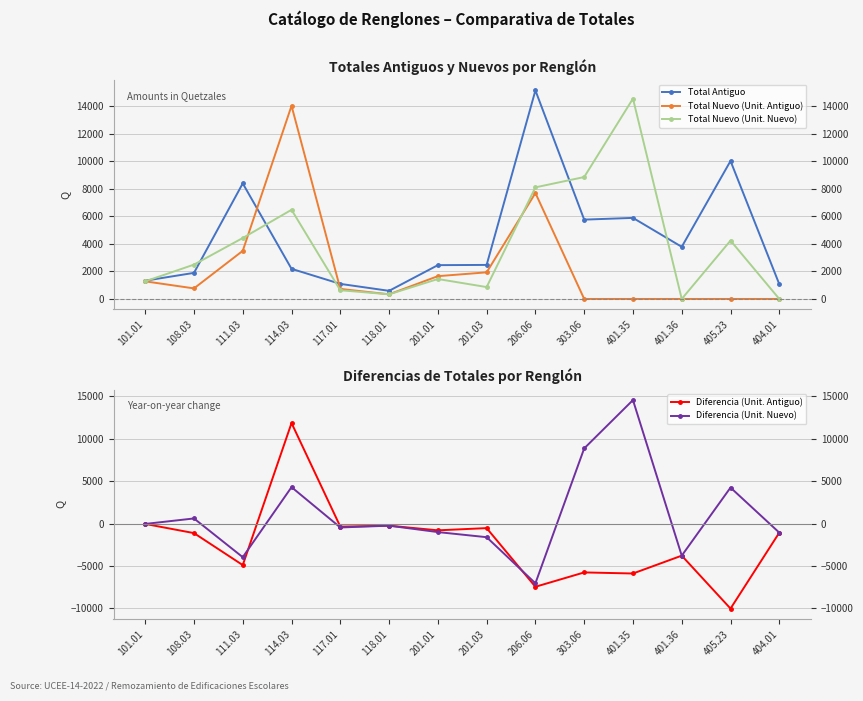

What is the greatest value displayed?

15127.3